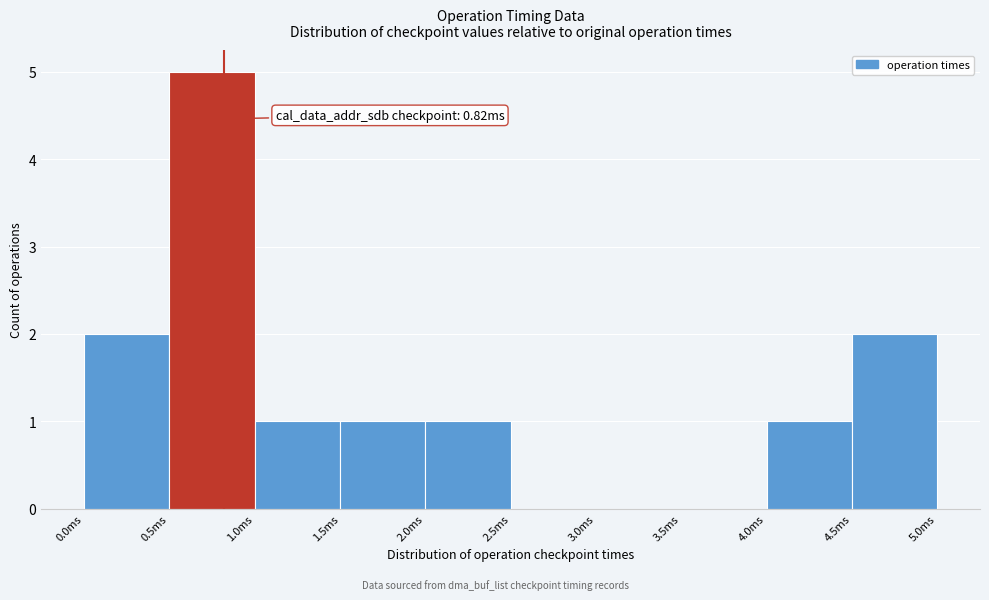

Over which range of the x-axis is the bar tallest?

0.5 to 1.0